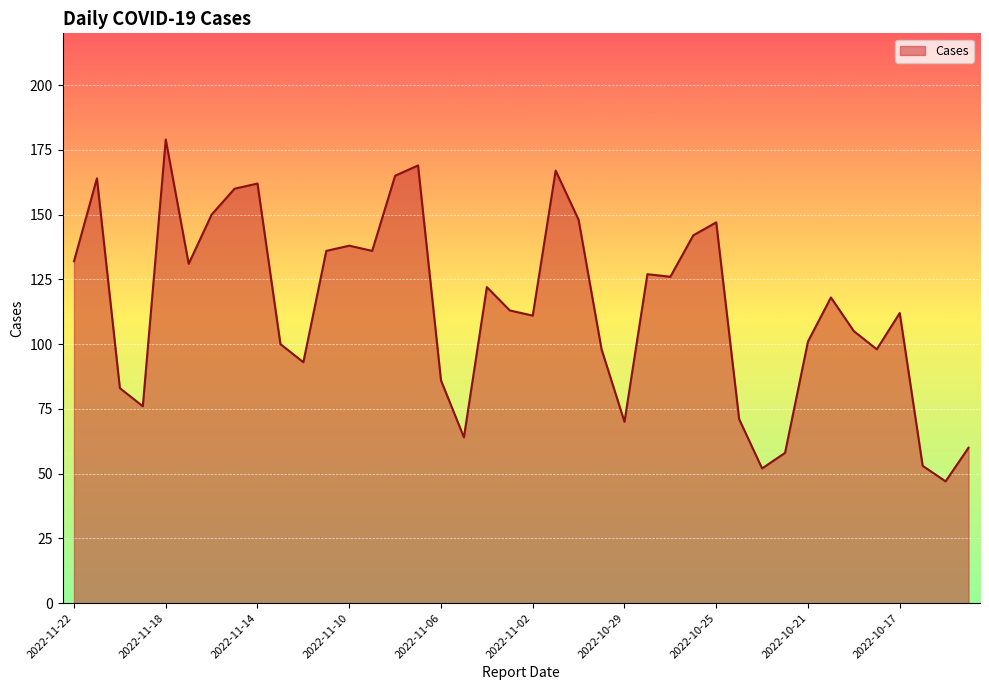

What is the minimum value shown in the chart?

47